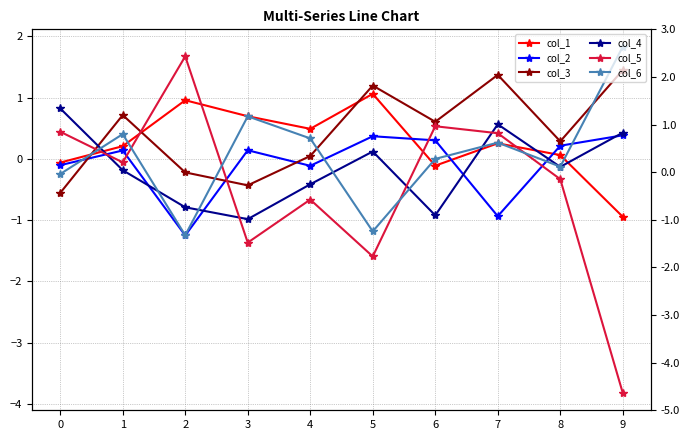

Which category has the highest value in the col_5 series?

2